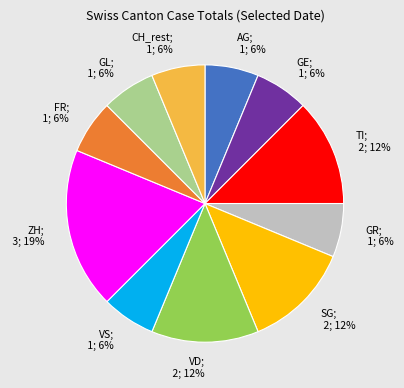

Do VS; 1; 6% and FR; 1; 6% together represent more than half of the pie?

No